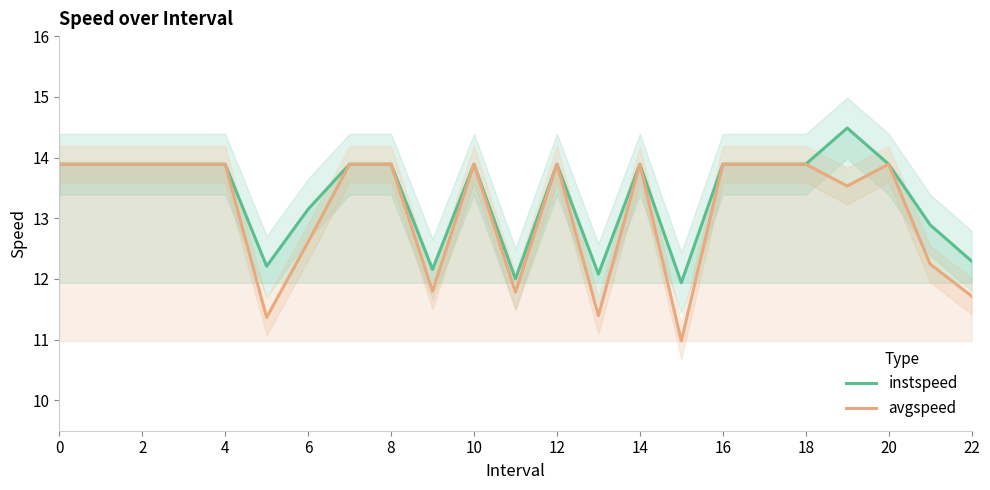

The instspeed series shows 22.6 at 4. True or false?

False